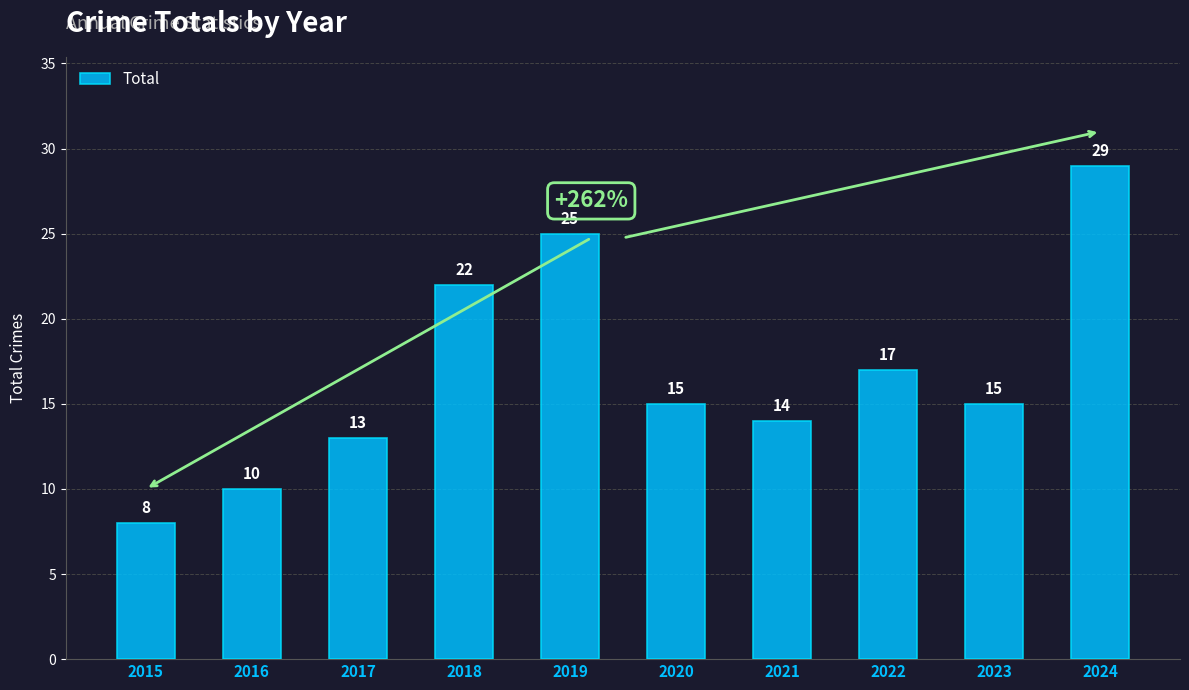

What is the value of the 8th bar from the left?

17